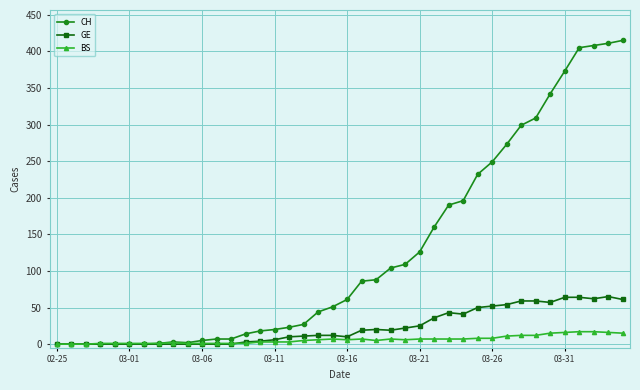

Which series has the largest total across all categories?

CH